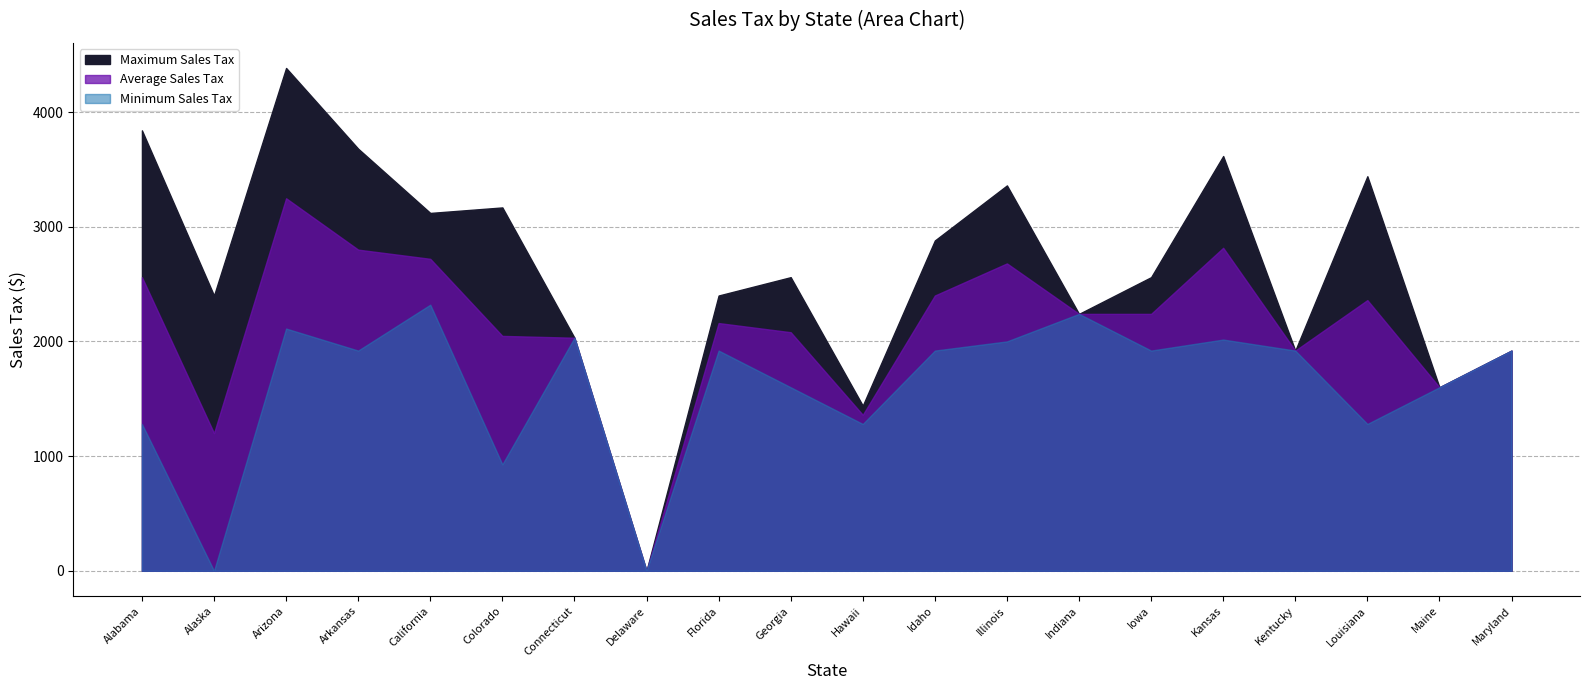

Rank the series by their average value, from lowest to highest.

Minimum Sales Tax, Average Sales Tax, Maximum Sales Tax